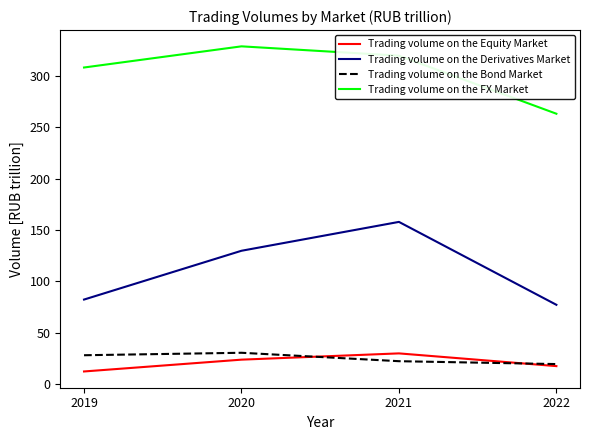

List the labels in order of Trading volume on the FX Market value, largest first.

2020, 2021, 2019, 2022